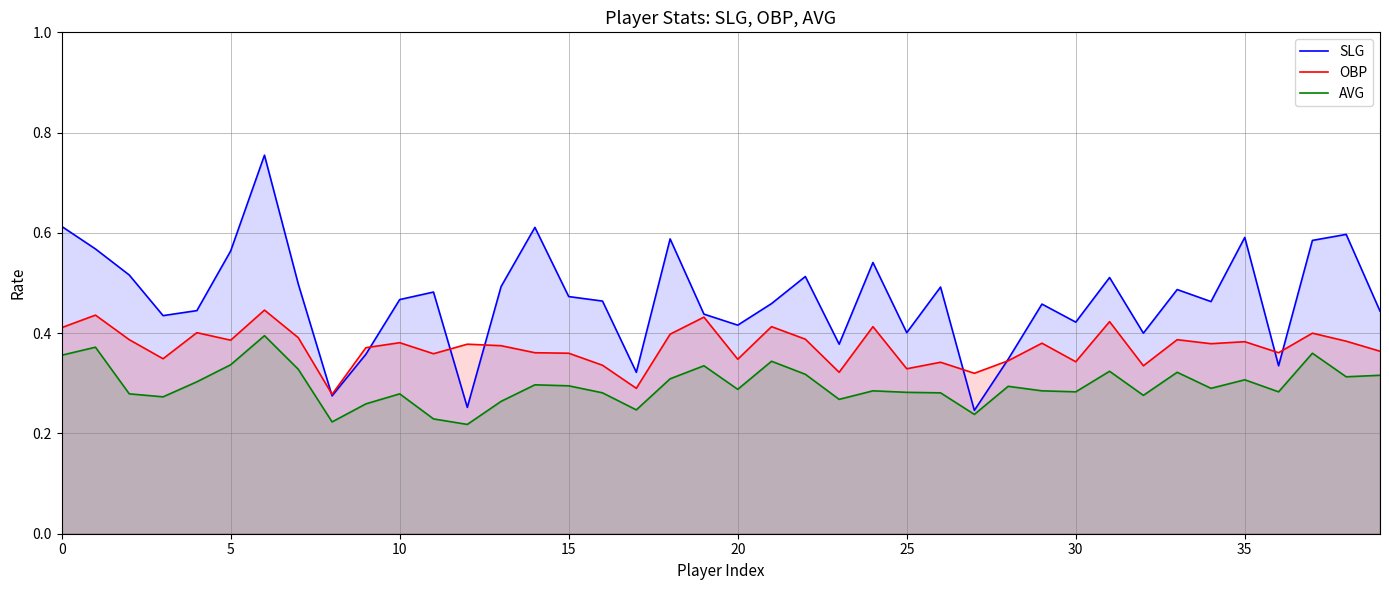

True or false: SLG has more than 1 interior local peaks.

True